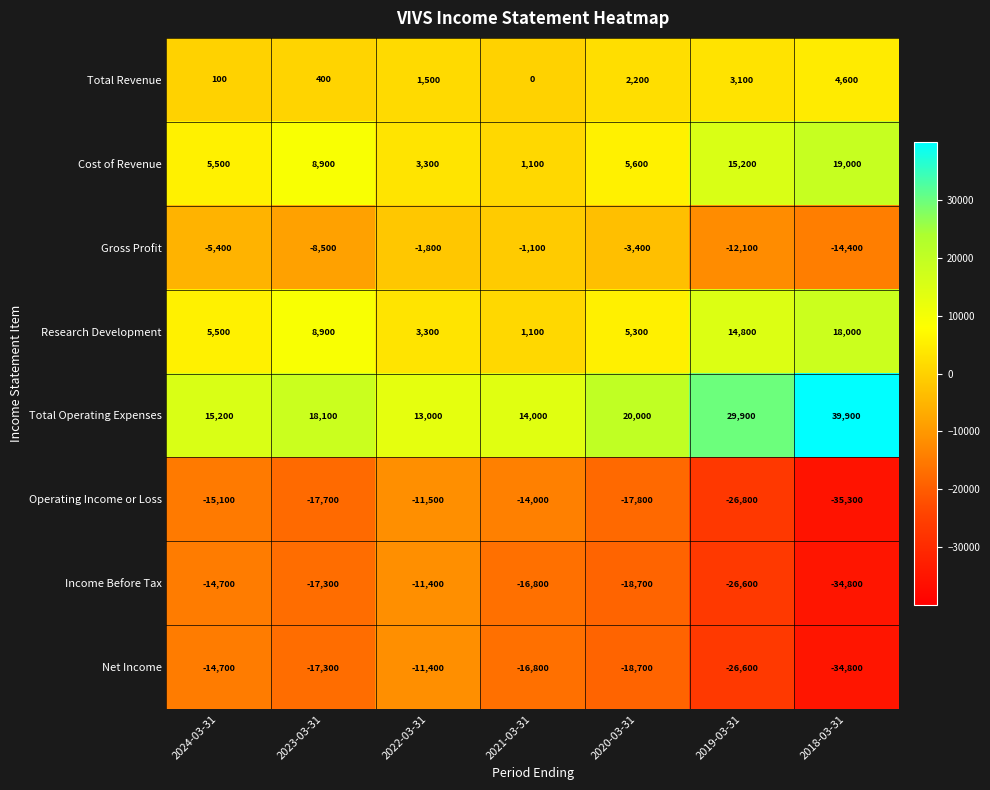

Rank the categories by Total Revenue value from highest to lowest.

2018-03-31, 2019-03-31, 2020-03-31, 2022-03-31, 2023-03-31, 2024-03-31, 2021-03-31